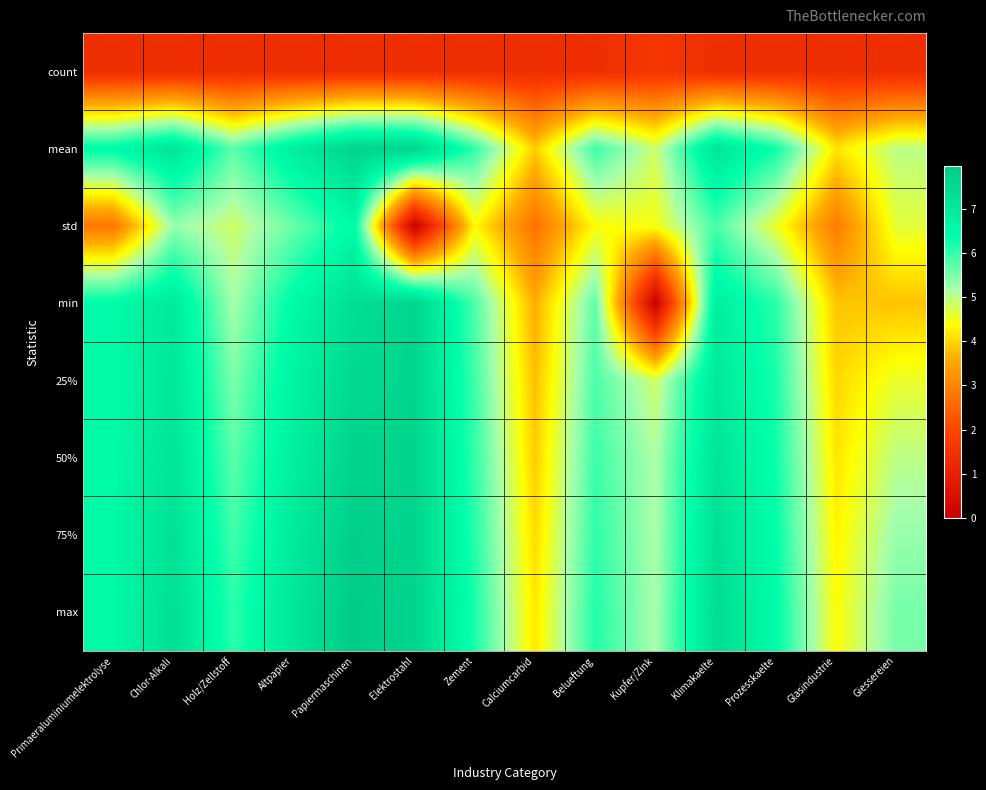

Reading left to right, transcribe all the data shown in this chart.

count: Primaeraluminiumelektrolyse=1.4	Chlor-Alkali=1.4	Holz/Zellstoff=1.4	Altpapier=1.4	Papiermaschinen=1.4	Elektrostahl=1.4	Zement=1.4	Calciumcarbid=1.4	Belueftung=1.4	Kupfer/Zink=1.6	Klimakaelte=1.4	Prozesskaelte=1.4	Glasindustrie=1.4	Giessereien=1.4
mean: Primaeraluminiumelektrolyse=6.5	Chlor-Alkali=7.2	Holz/Zellstoff=5.7	Altpapier=6.9	Papiermaschinen=7.7	Elektrostahl=7.7	Zement=6.0	Calciumcarbid=3.9	Belueftung=5.9	Kupfer/Zink=4.9	Klimakaelte=7.2	Prozesskaelte=6.3	Glasindustrie=4.2	Giessereien=5.0
std: Primaeraluminiumelektrolyse=2.8	Chlor-Alkali=5.3	Holz/Zellstoff=4.8	Altpapier=5.6	Papiermaschinen=6.5	Elektrostahl=0.0	Zement=4.3	Calciumcarbid=2.7	Belueftung=4.4	Kupfer/Zink=4.5	Klimakaelte=5.9	Prozesskaelte=4.6	Glasindustrie=2.9	Giessereien=4.6
min: Primaeraluminiumelektrolyse=6.5	Chlor-Alkali=7.0	Holz/Zellstoff=5.2	Altpapier=6.5	Papiermaschinen=7.3	Elektrostahl=7.7	Zement=5.8	Calciumcarbid=3.6	Belueftung=5.7	Kupfer/Zink=0.0	Klimakaelte=6.8	Prozesskaelte=6.1	Glasindustrie=3.9	Giessereien=3.8
25%: Primaeraluminiumelektrolyse=6.5	Chlor-Alkali=7.1	Holz/Zellstoff=5.5	Altpapier=6.7	Papiermaschinen=7.5	Elektrostahl=7.7	Zement=5.9	Calciumcarbid=3.8	Belueftung=5.8	Kupfer/Zink=4.8	Klimakaelte=7.0	Prozesskaelte=6.2	Glasindustrie=4.0	Giessereien=4.6
50%: Primaeraluminiumelektrolyse=6.5	Chlor-Alkali=7.2	Holz/Zellstoff=5.7	Altpapier=6.9	Papiermaschinen=7.7	Elektrostahl=7.7	Zement=6.0	Calciumcarbid=3.9	Belueftung=5.9	Kupfer/Zink=5.1	Klimakaelte=7.2	Prozesskaelte=6.3	Glasindustrie=4.2	Giessereien=5.0
75%: Primaeraluminiumelektrolyse=6.5	Chlor-Alkali=7.2	Holz/Zellstoff=5.9	Altpapier=7.0	Papiermaschinen=7.8	Elektrostahl=7.7	Zement=6.1	Calciumcarbid=4.1	Belueftung=6.0	Kupfer/Zink=5.2	Klimakaelte=7.3	Prozesskaelte=6.4	Glasindustrie=4.3	Giessereien=5.3
max: Primaeraluminiumelektrolyse=6.5	Chlor-Alkali=7.3	Holz/Zellstoff=6.1	Altpapier=7.1	Papiermaschinen=8.0	Elektrostahl=7.7	Zement=6.2	Calciumcarbid=4.2	Belueftung=6.1	Kupfer/Zink=5.2	Klimakaelte=7.4	Prozesskaelte=6.4	Glasindustrie=4.4	Giessereien=5.5